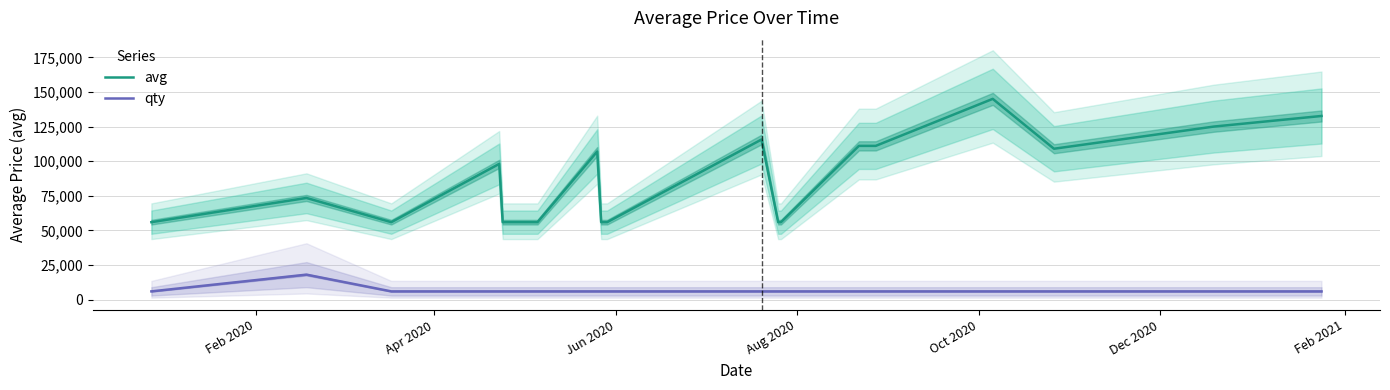

What are all the series names shown in the legend?

avg, qty